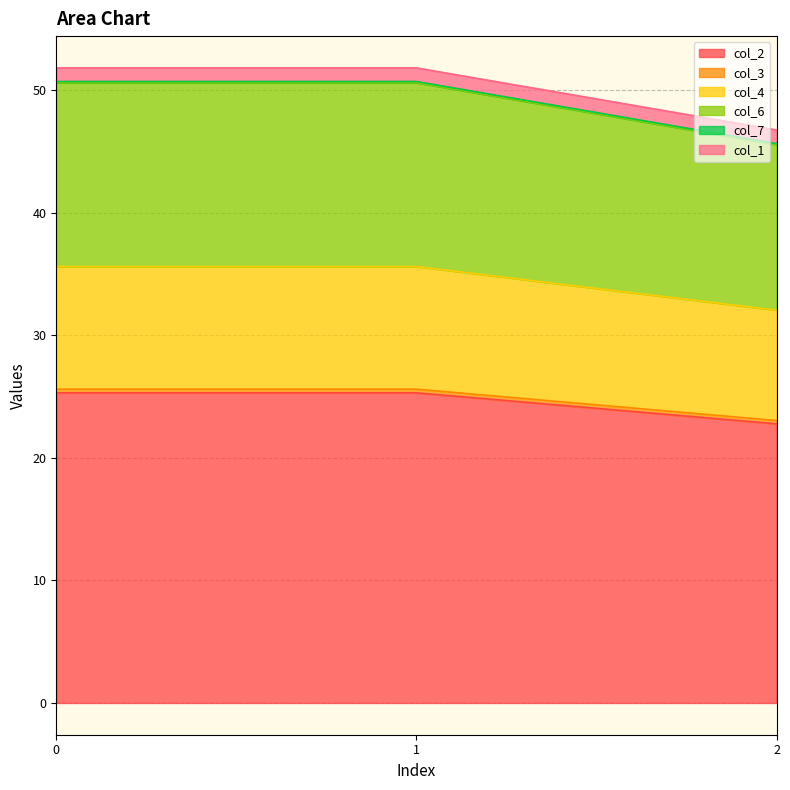

True or false: col_4 has a value of 59.8 at 0.

False